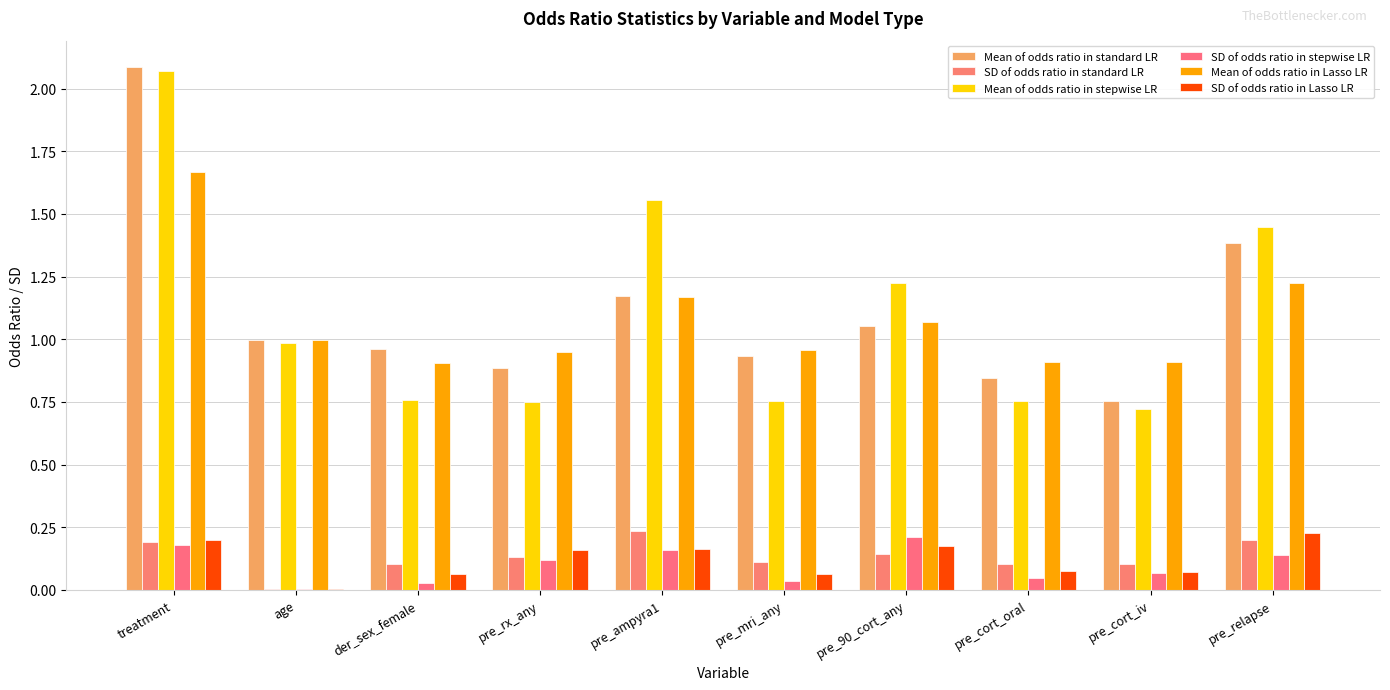

Is the value of Mean of odds ratio in stepwise LR at pre_ampyra1 greater than the value of SD of odds ratio in standard LR at treatment?

Yes